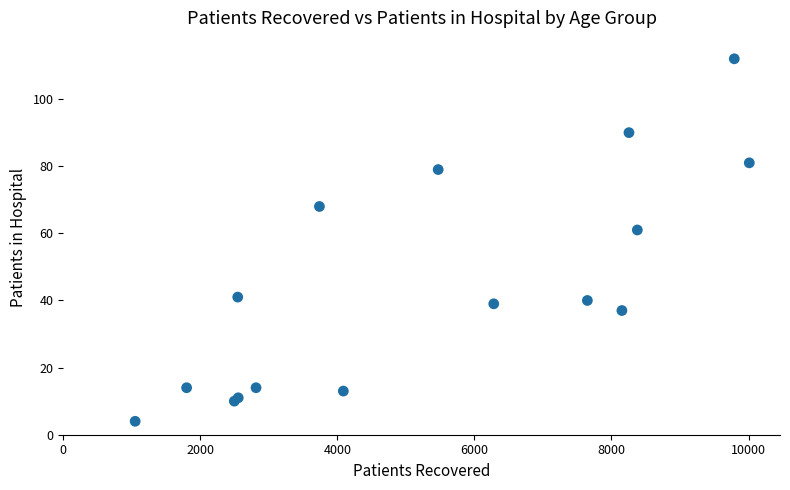

What Y value in the scatter plot is closest to 58?

61